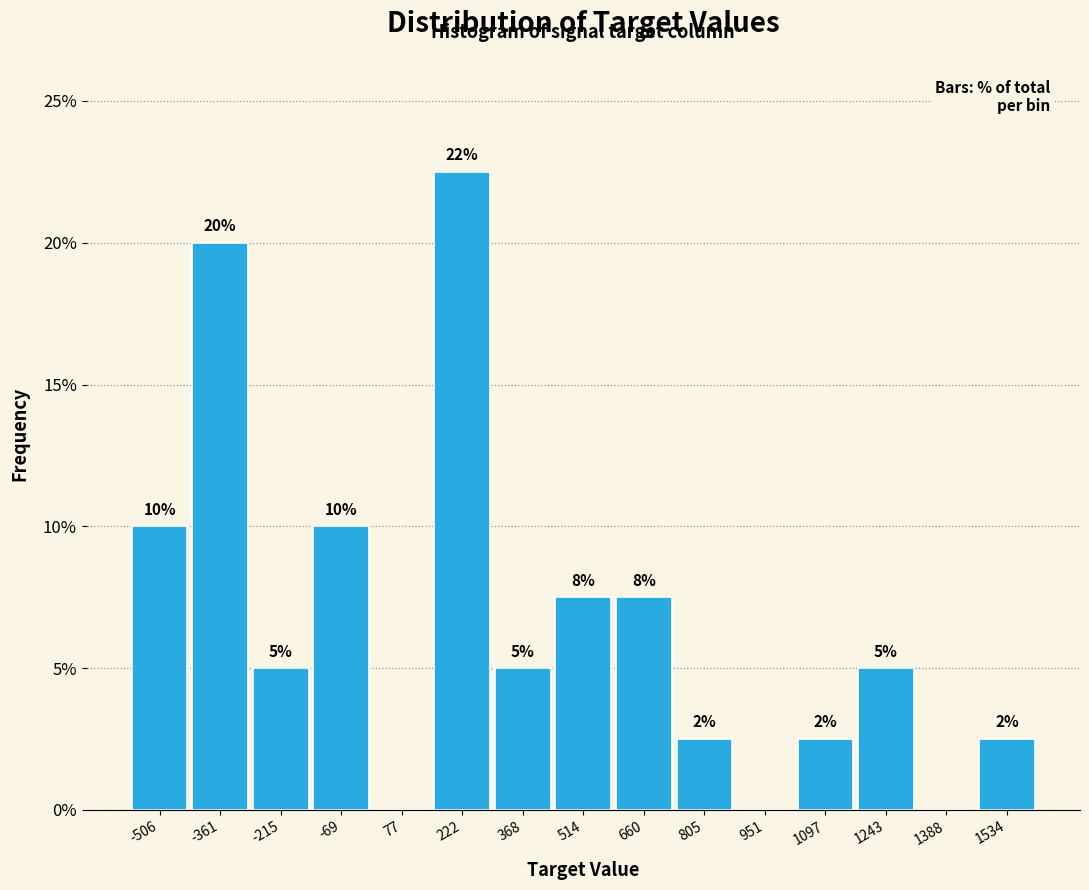

Over which range of the x-axis is the bar tallest?

140 to 300